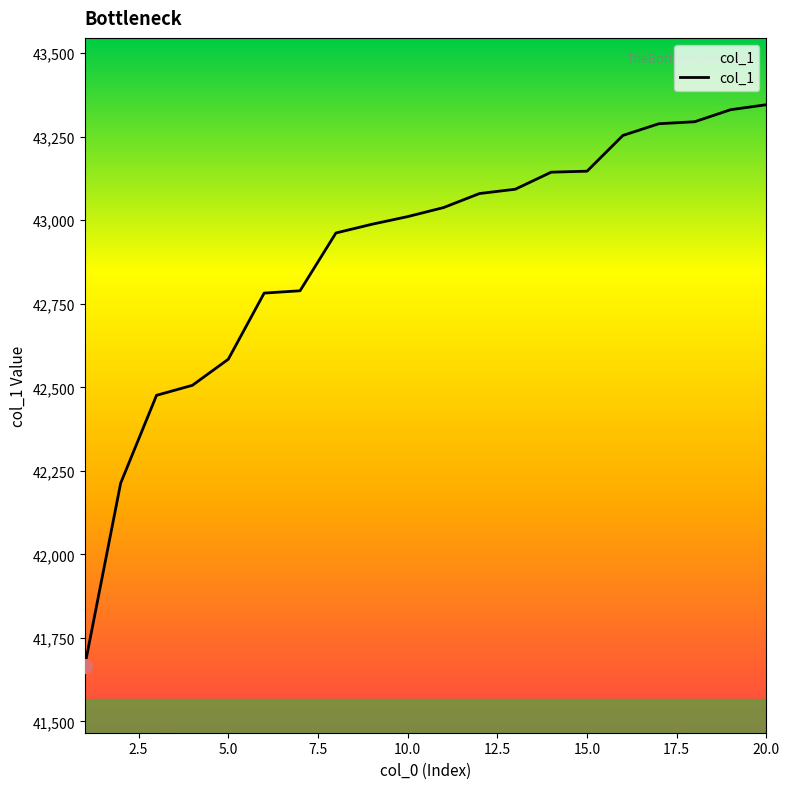

What is the difference between the maximum and minimum values?

1680